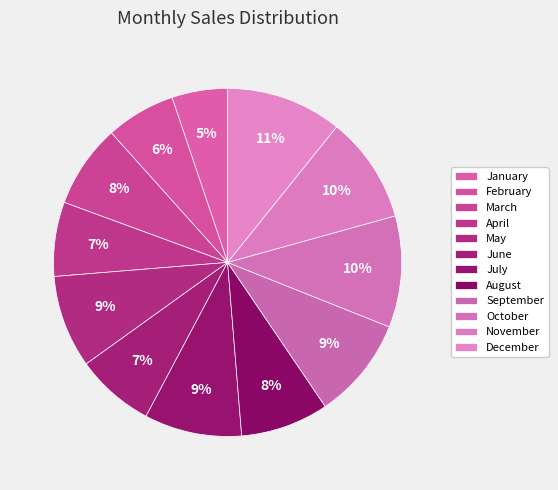

Count the number of slices in the pie.

12